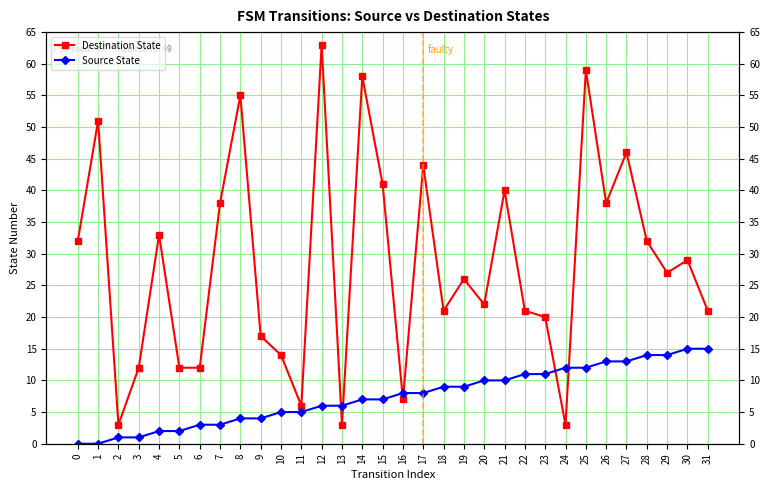

The value of Source State at 10 is 7. True or false?

False